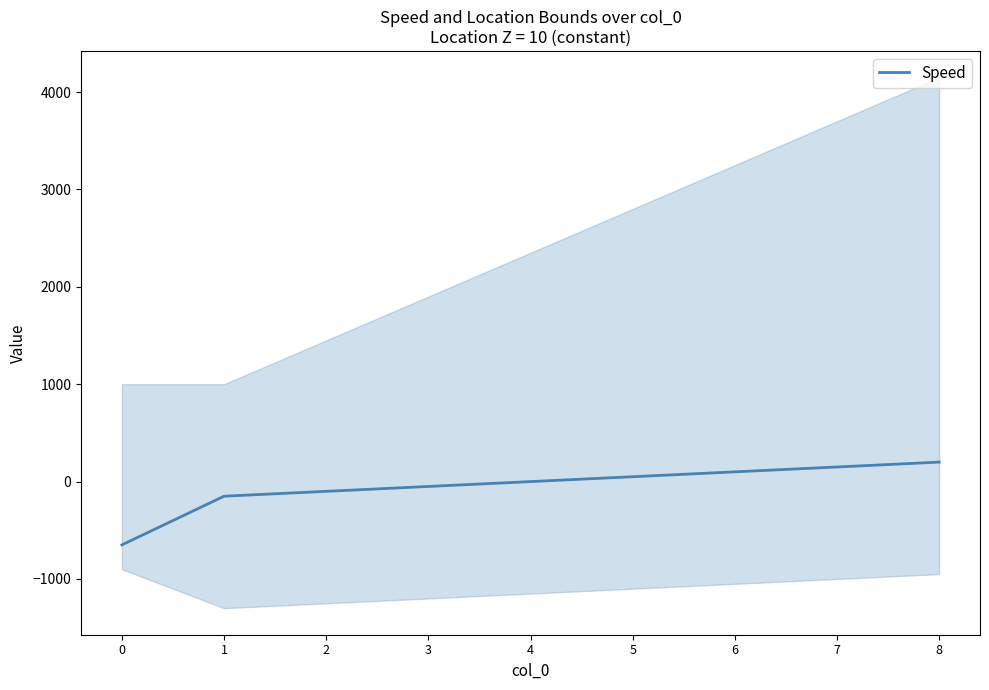

Rank the categories by value from lowest to highest.

0, 1, 2, 3, 4, 5, 6, 7, 8